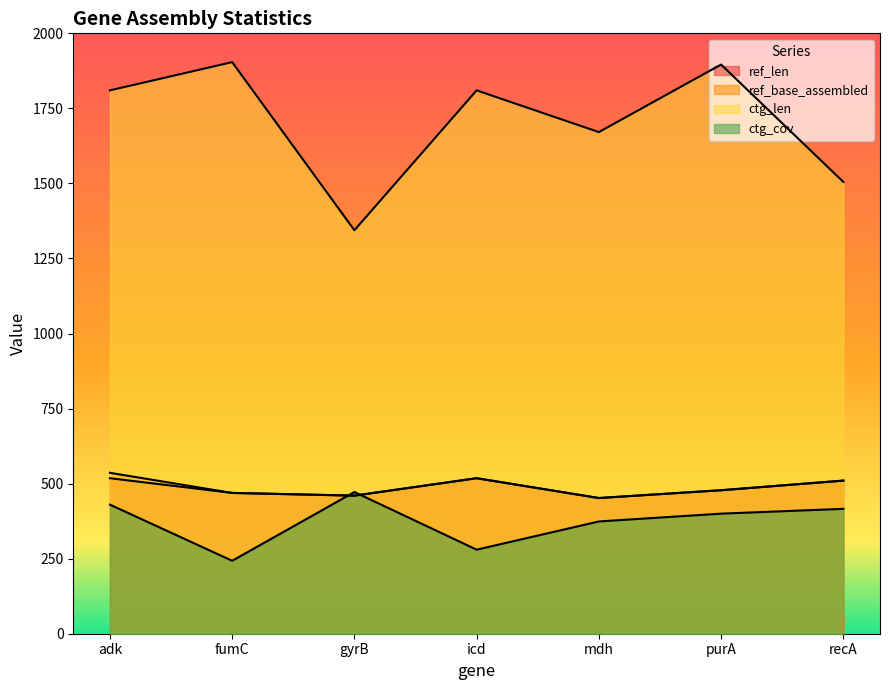

What is the minimum value for ref_base_assembled?

452